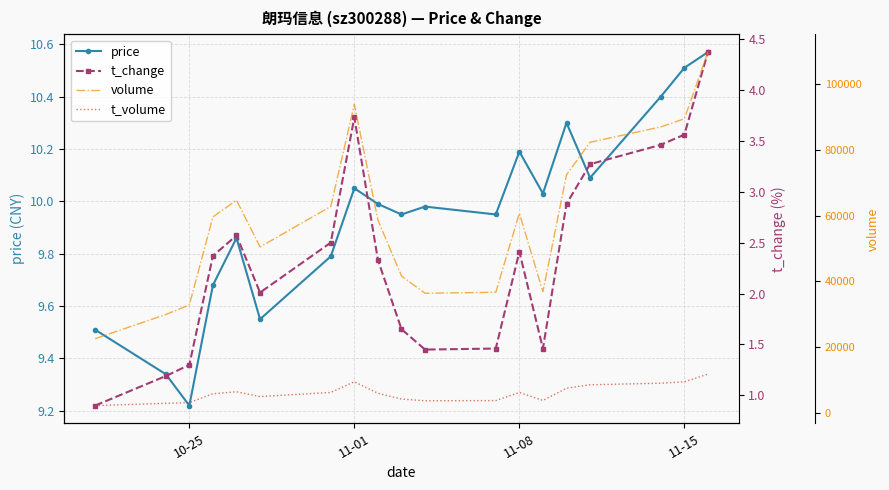

At which label is price closest to 9?

10-25